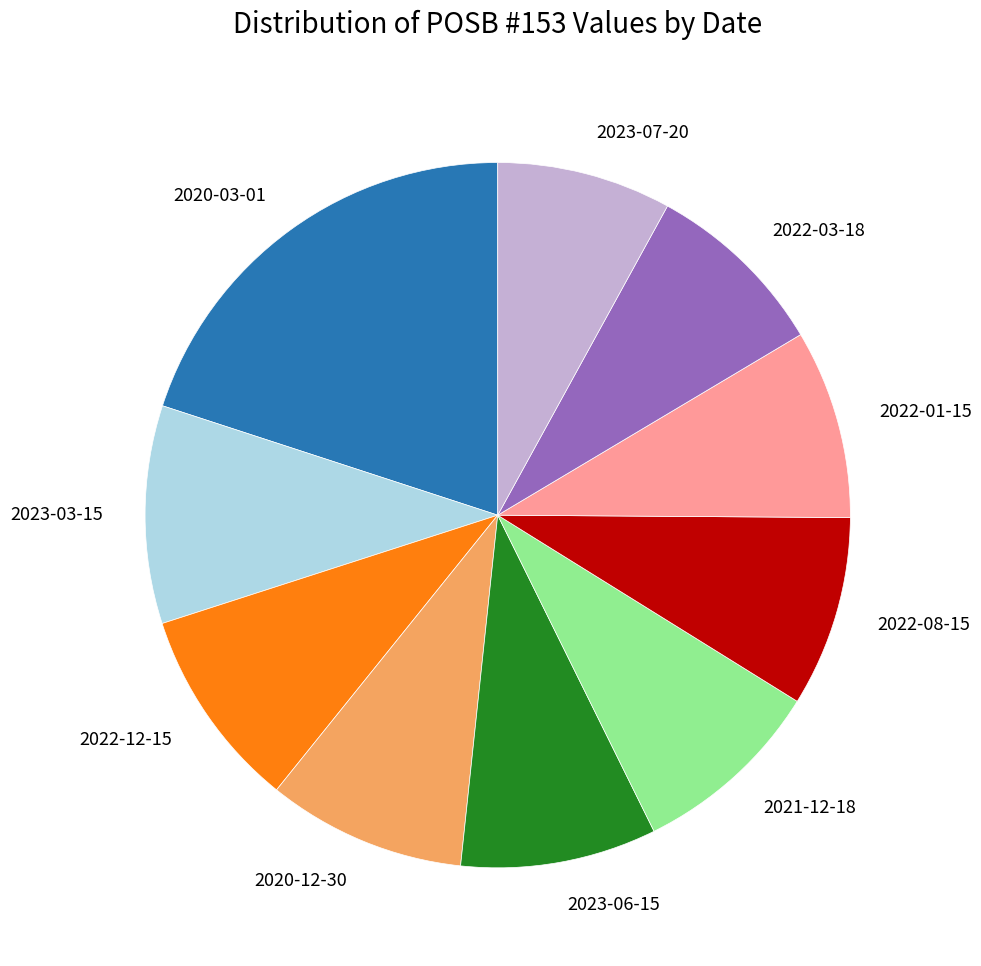

Does any single category account for the majority?

No